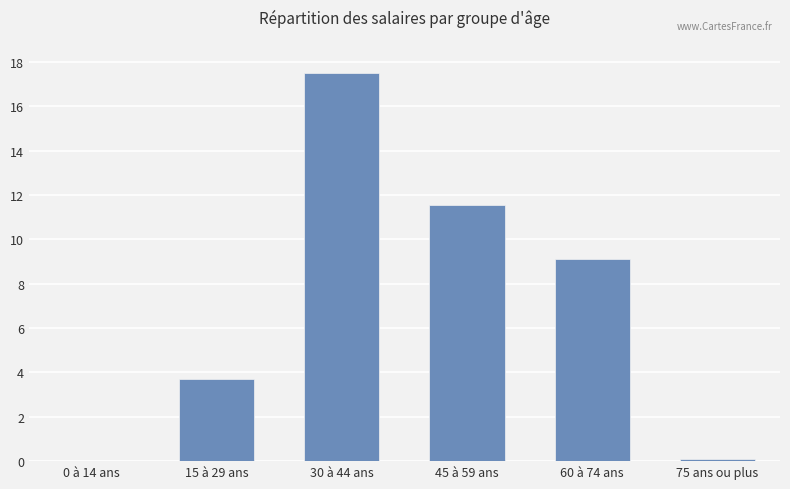

What is the sum of all values?

42.0